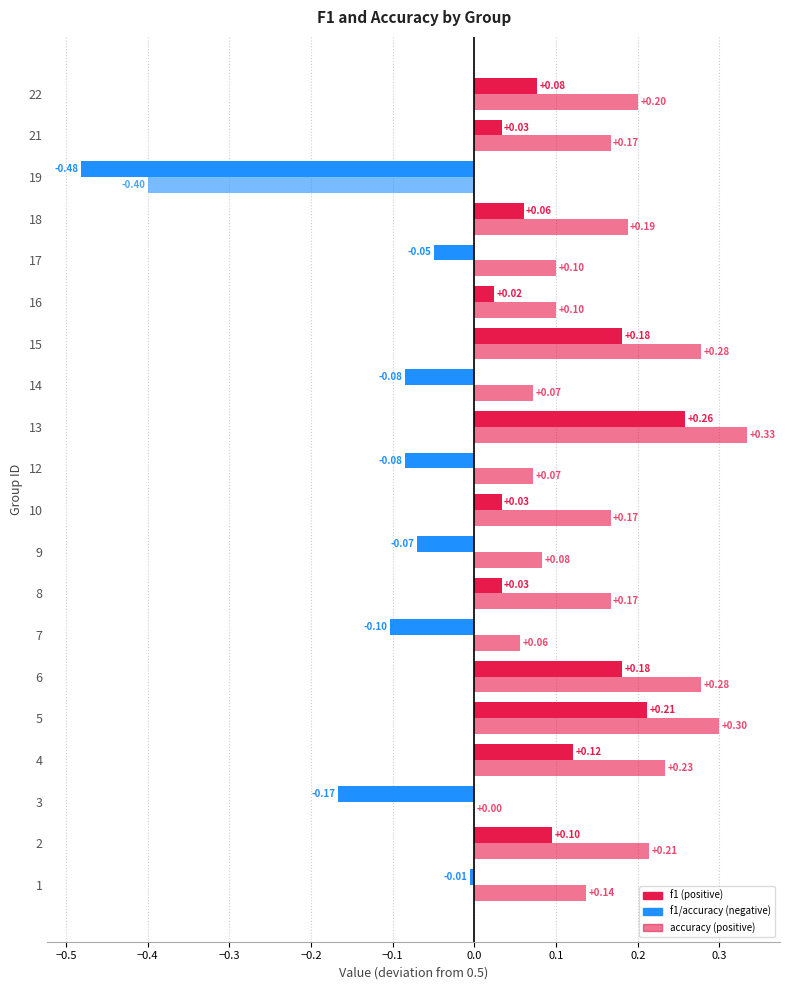

What is the sum of the f1 values at 4 and 1?

1.1